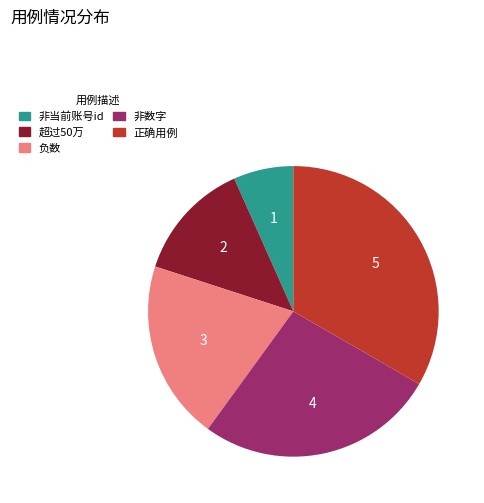

Between 负数 and 非数字, which is larger?

非数字